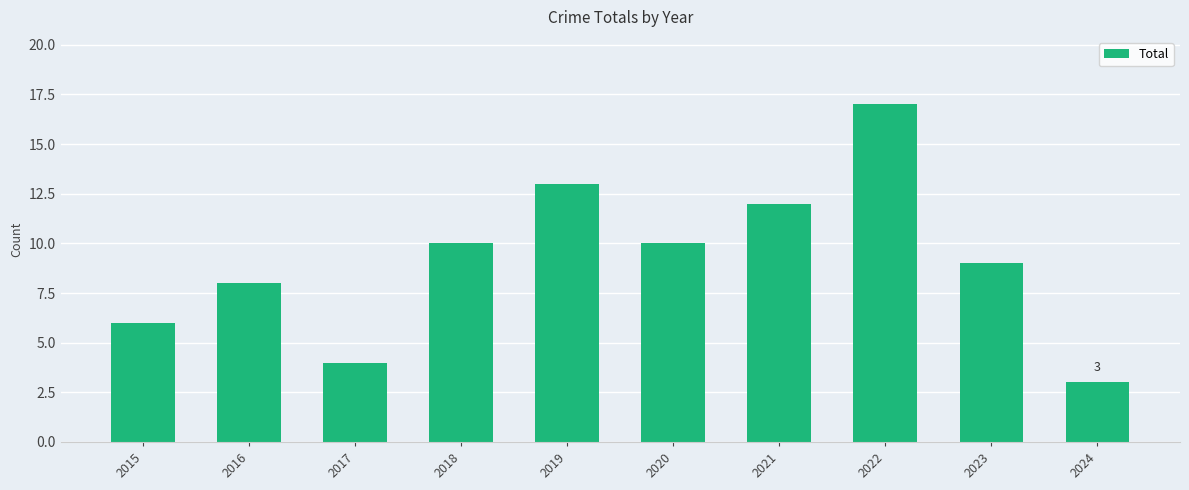

What value does the data have at 2018?

10